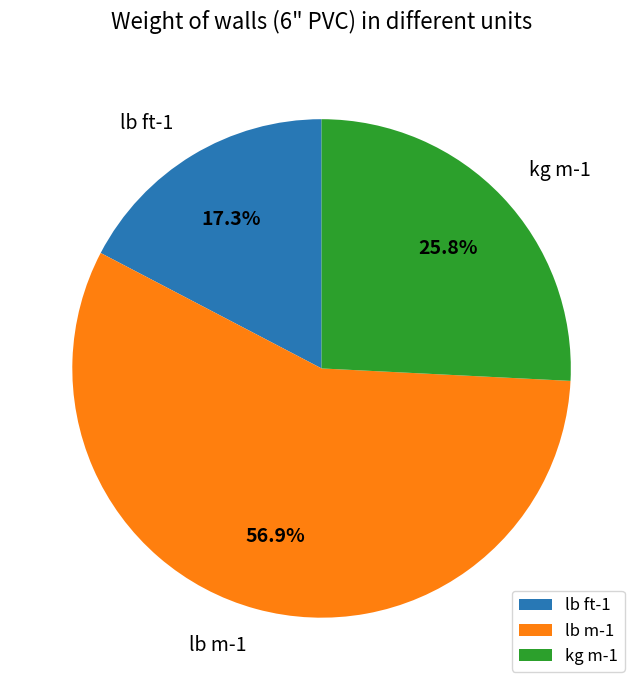

How many slices are in this pie chart?

3